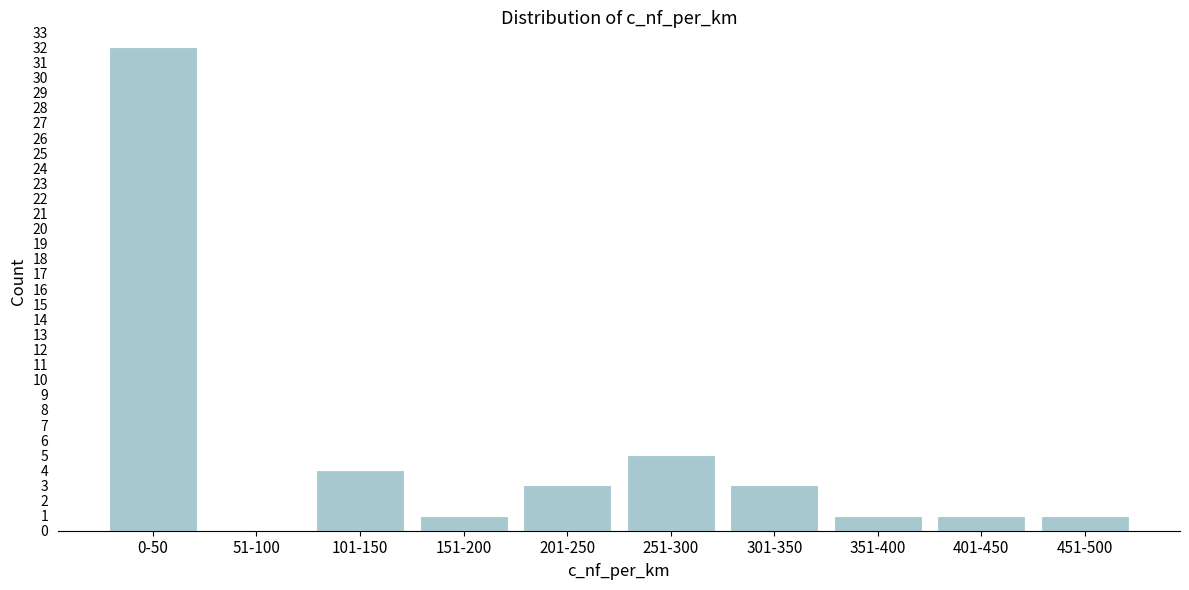

Reading left to right, what are all the values shown in this chart?

0-50=32	51-100=0	101-150=4	151-200=1	201-250=3	251-300=5	301-350=3	351-400=1	401-450=1	451-500=1